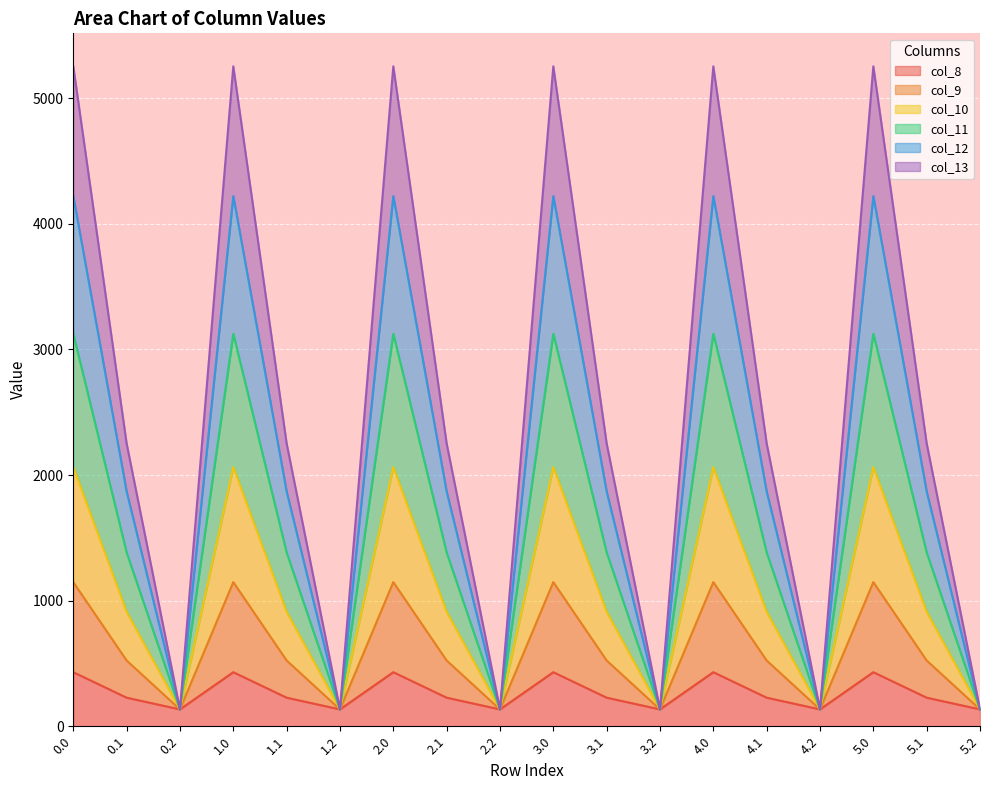

Is it true that col_8 equals 227.5 at 1.1?

True